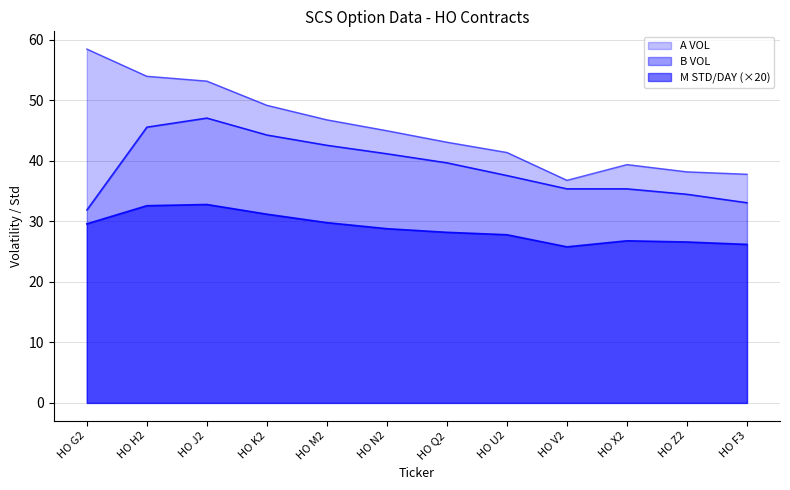

Reading left to right, list all the values displayed in this chart.

B VOL: 31.9	45.6	47.1	44.3	42.6	41.2	39.7	37.6	35.4	35.4	34.5	33.1
A VOL: 58.5	54.0	53.2	49.2	46.8	45.0	43.1	41.4	36.8	39.4	38.2	37.8
M STD/DAY: 29.6	32.6	32.8	31.2	29.8	28.8	28.2	27.8	25.8	26.8	26.6	26.2